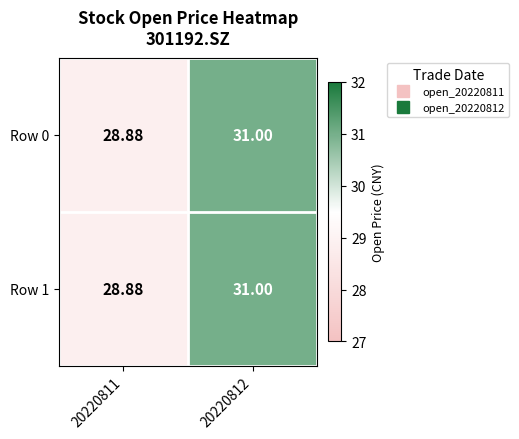

What is the total value across all series at 20220811?

57.8